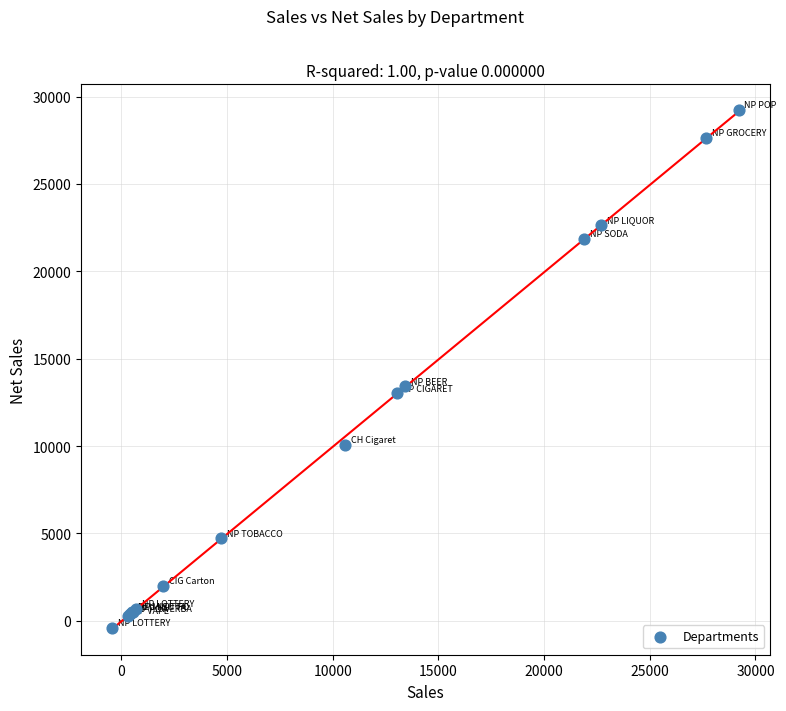

What Y value in the scatter plot is closest to 14397?

13417.2